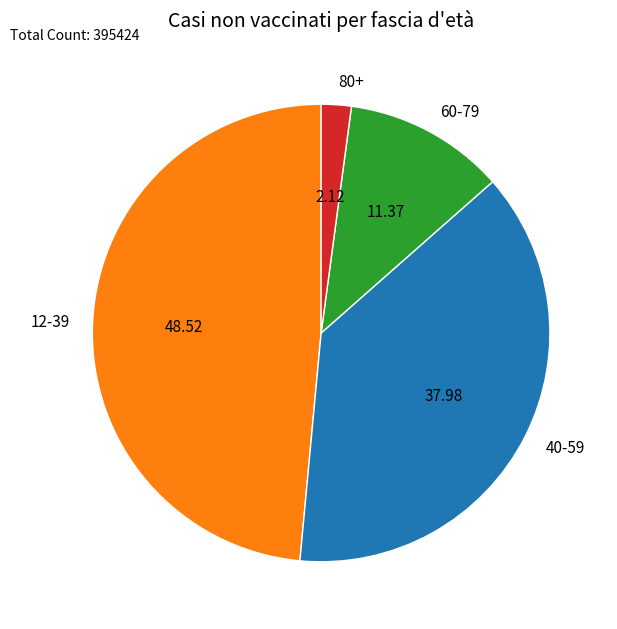

Which slice is the largest?

12-39